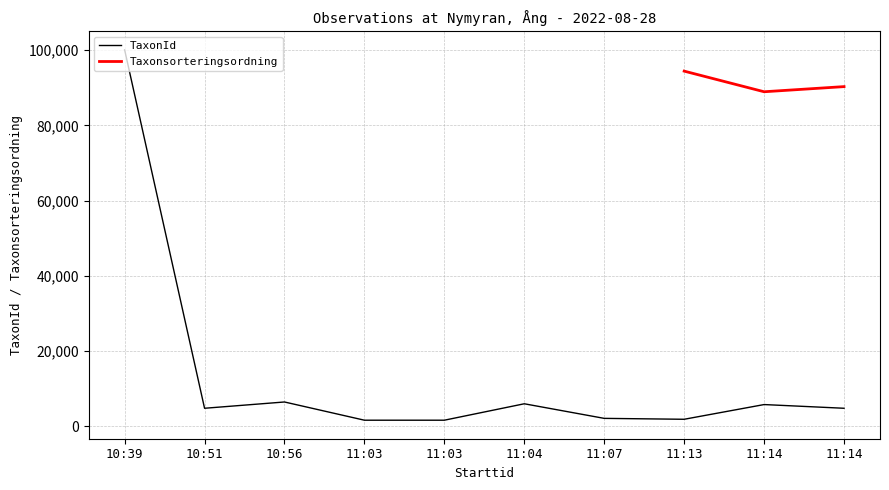

What are all the series names shown in the legend?

TaxonId, Taxonsorteringsordning